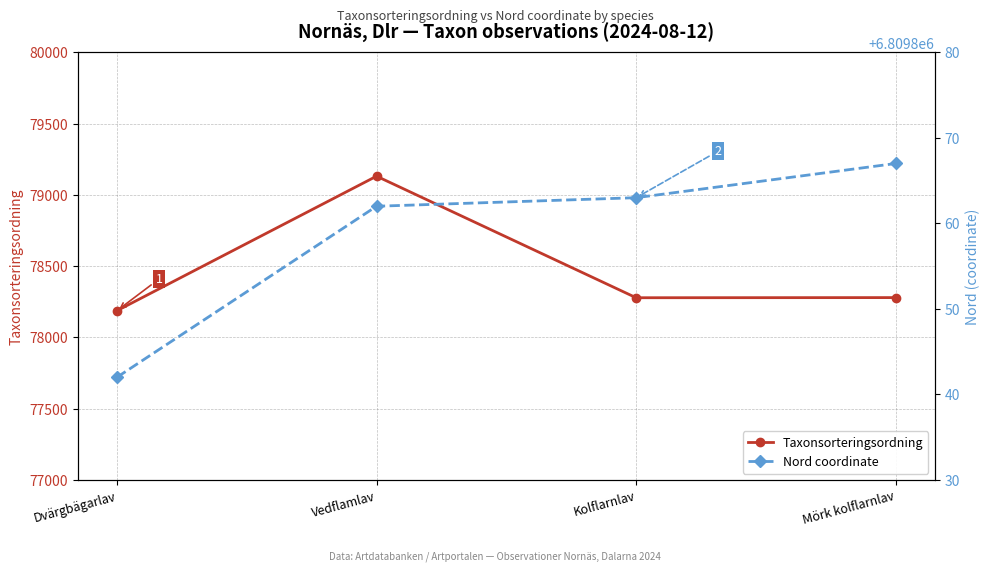

What position from the left is Dvärgbägarlav?

1